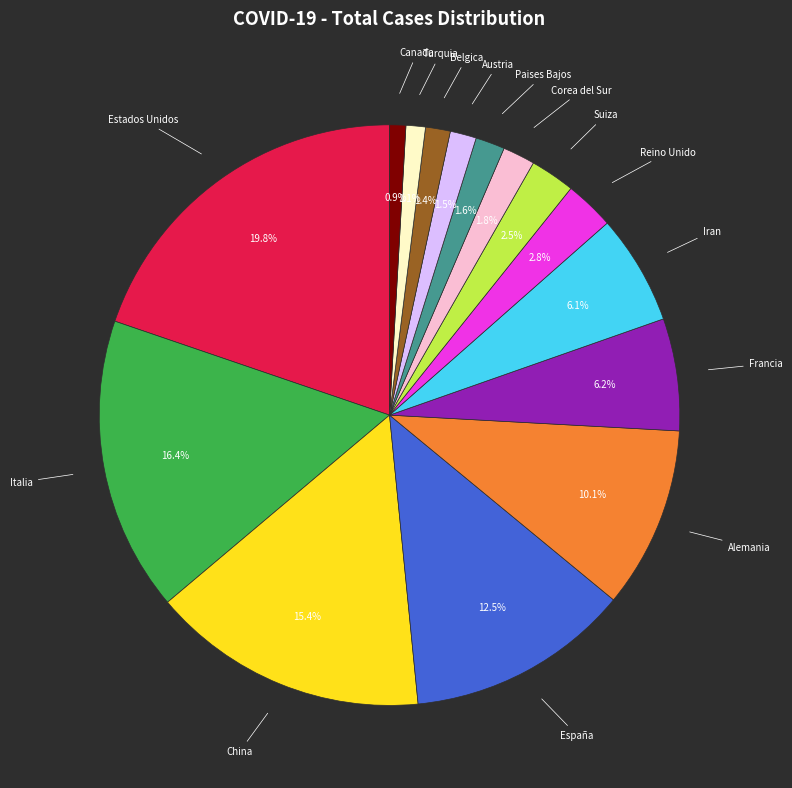

To the nearest percent, what is the average slice percentage?

7%